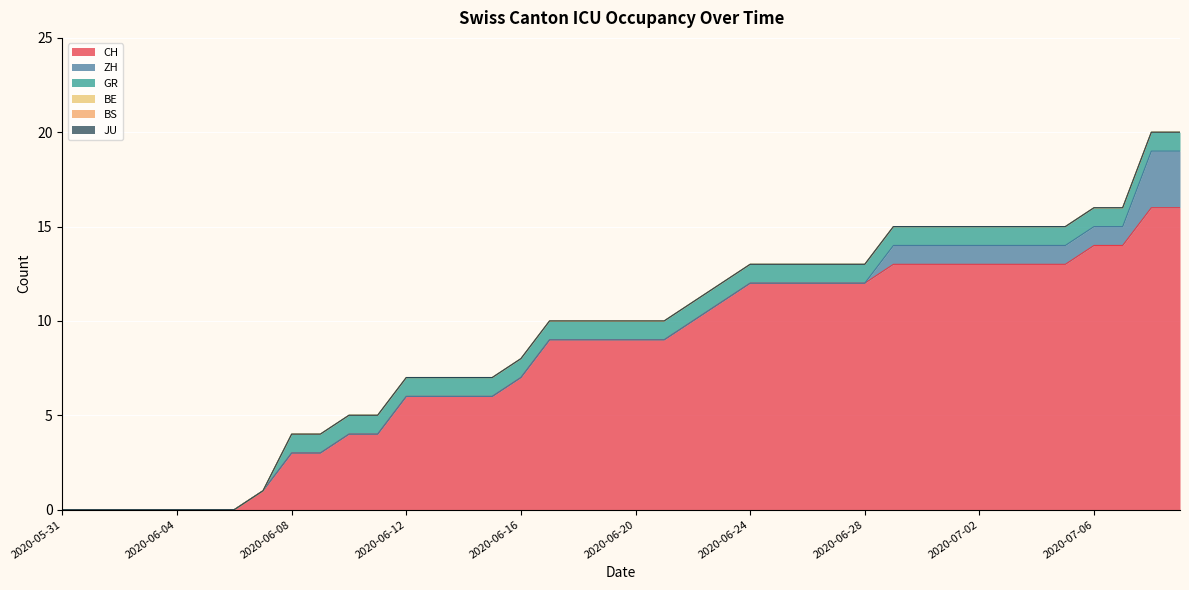

At which category is the sum across all series the highest?

2020-07-08